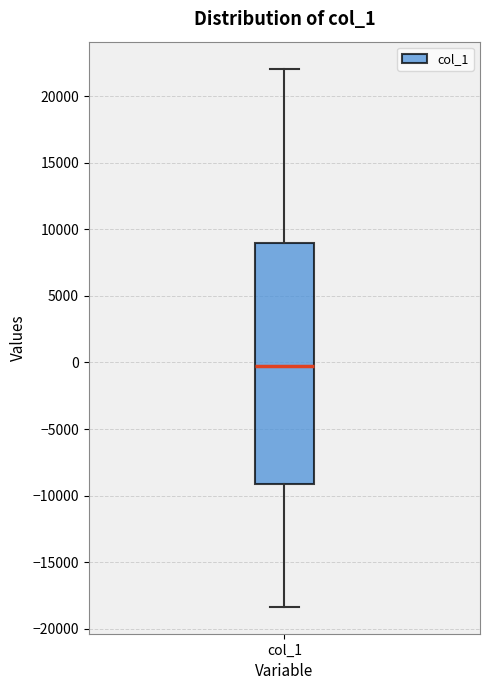

Read this box plot against the y-axis: the position of the median line, the range covered by the box, and the ends of both whiskers. The values are not printed on the chart, so give them approximately, as read against the axis.

median -500, box -9000 to 9000, whiskers -18500 to 22000